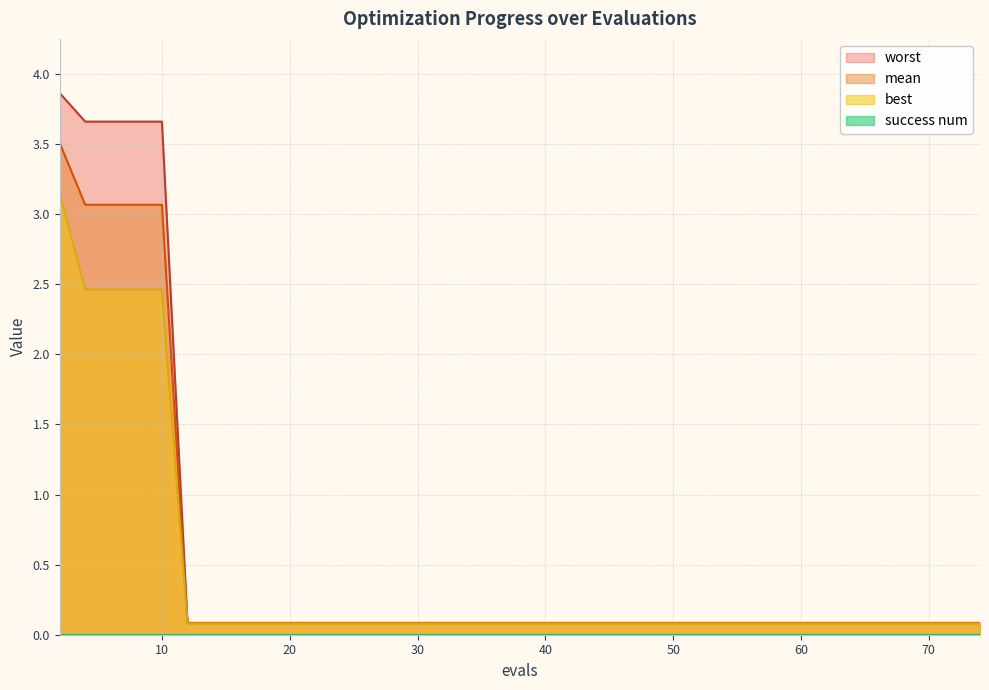

Count the number of categories in the chart.

15